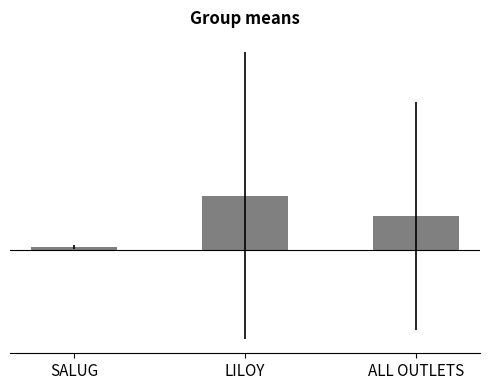

The value at LILOY is 86.2. True or false?

False